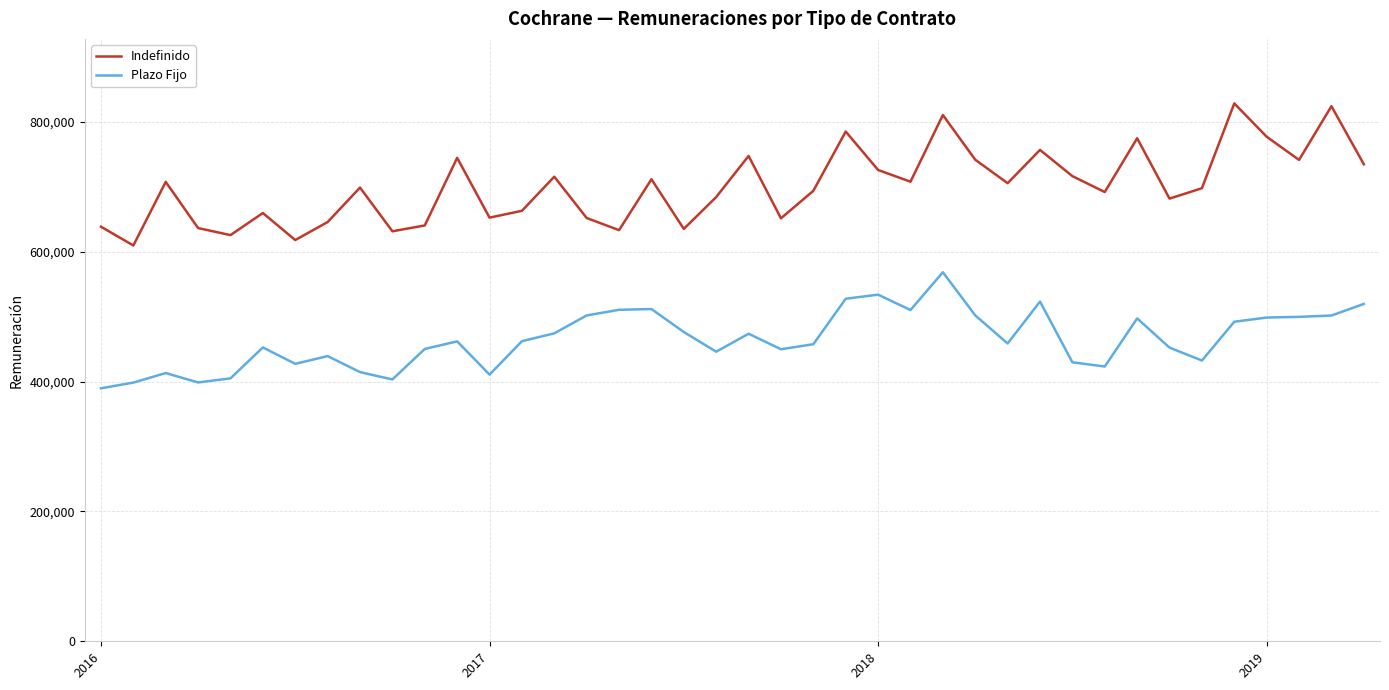

What is the smallest value displayed?

389788